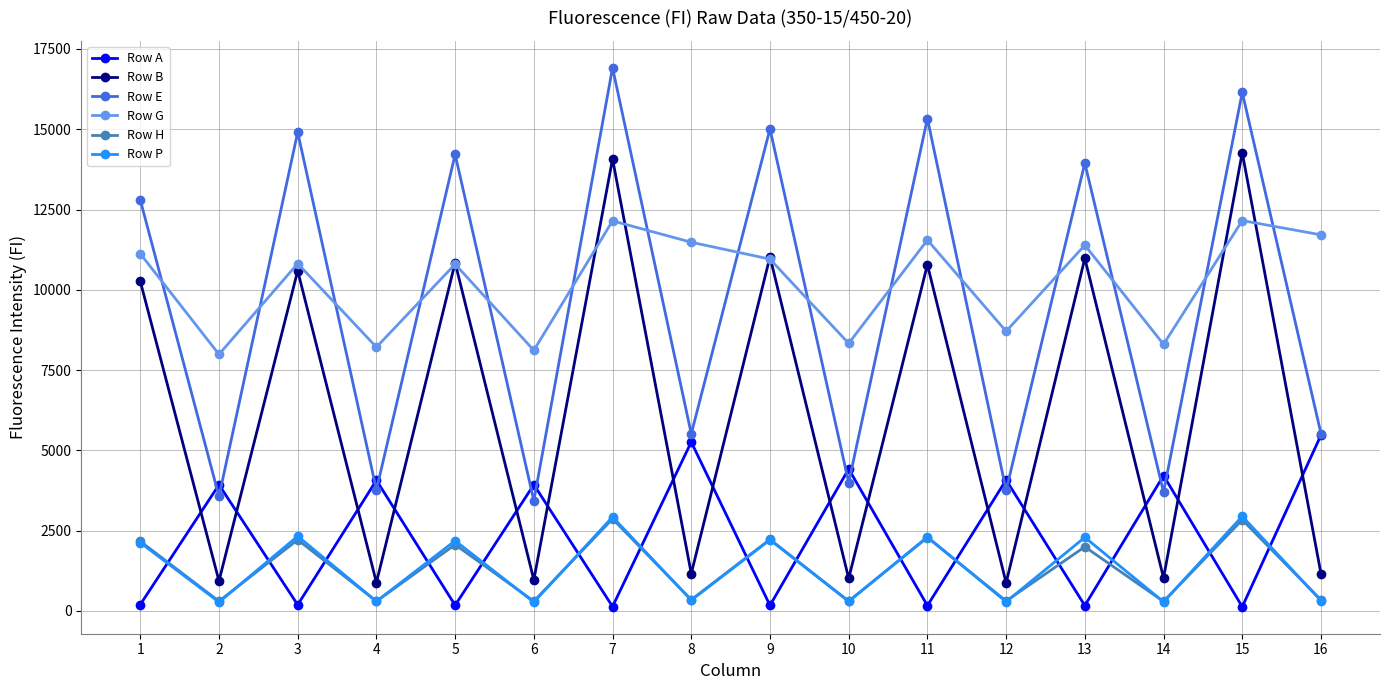

How many data points in Row E are less than 12798?

8